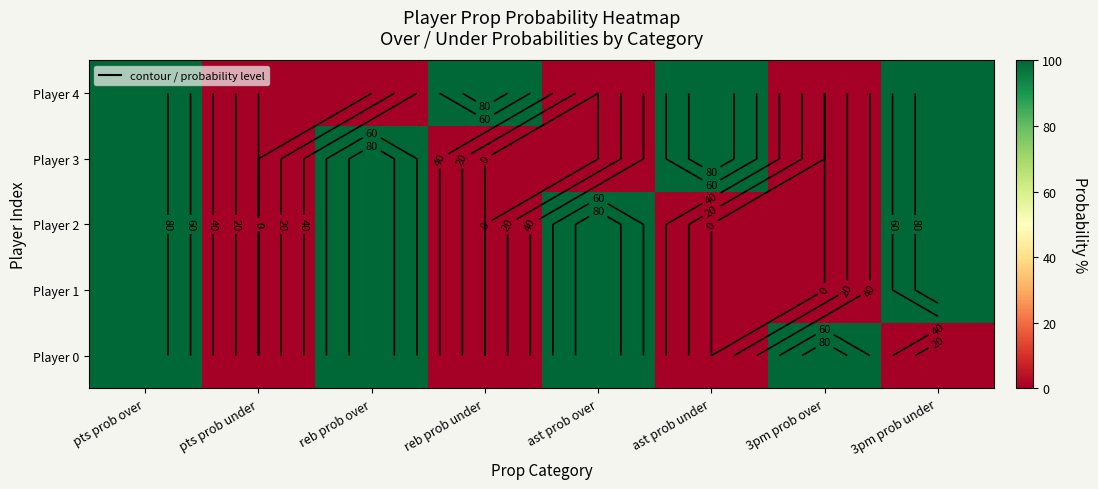

List the series in order of their peak value, lowest first.

Player 0, Player 1, Player 2, Player 3, Player 4